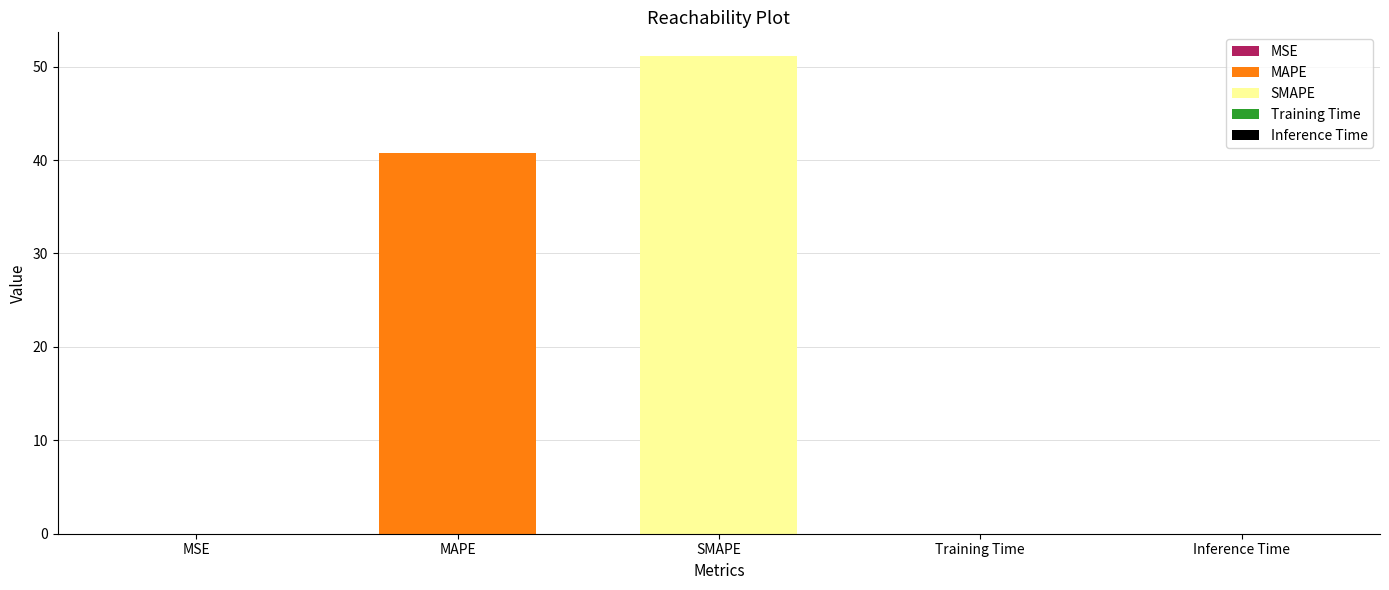

Is it true that the value at MSE is 0.0?

True